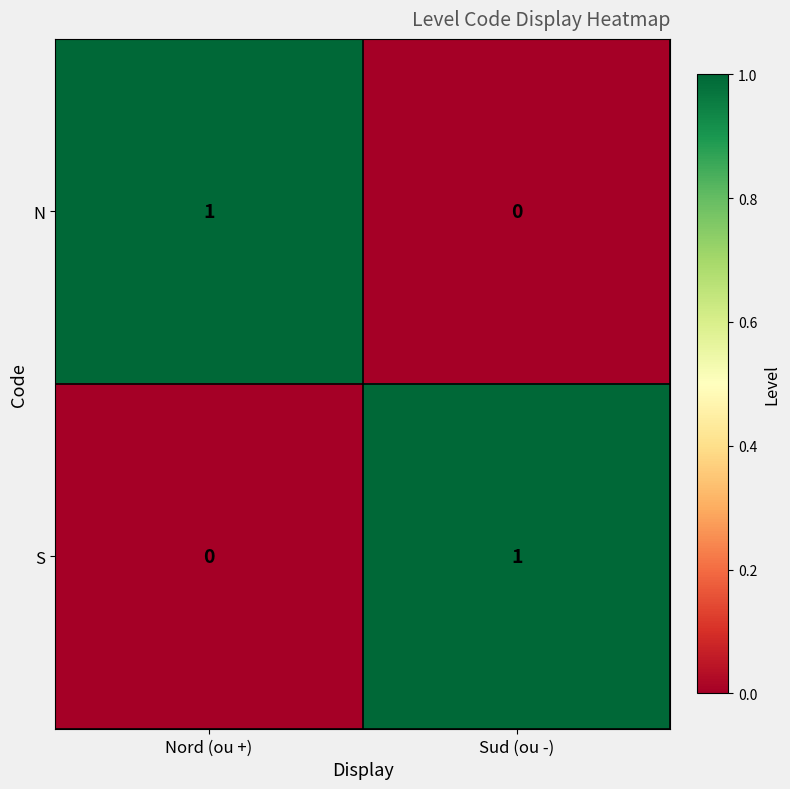

Count the number of categories in the chart.

2